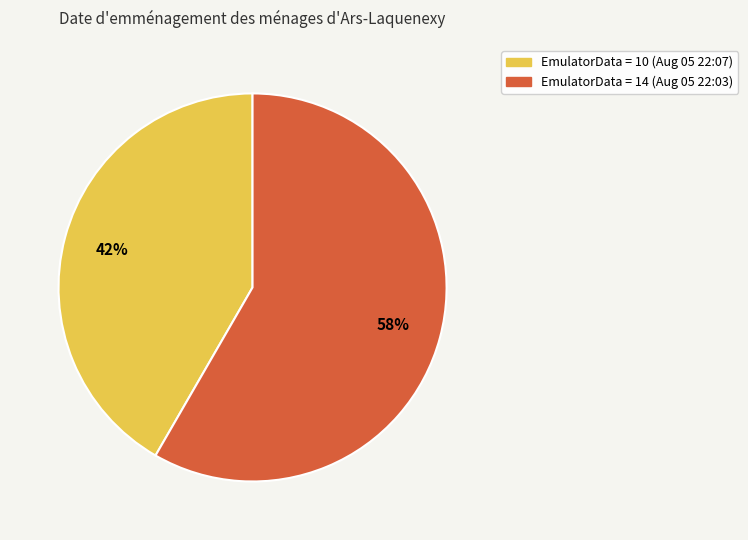

Is there a majority slice in this chart?

Yes